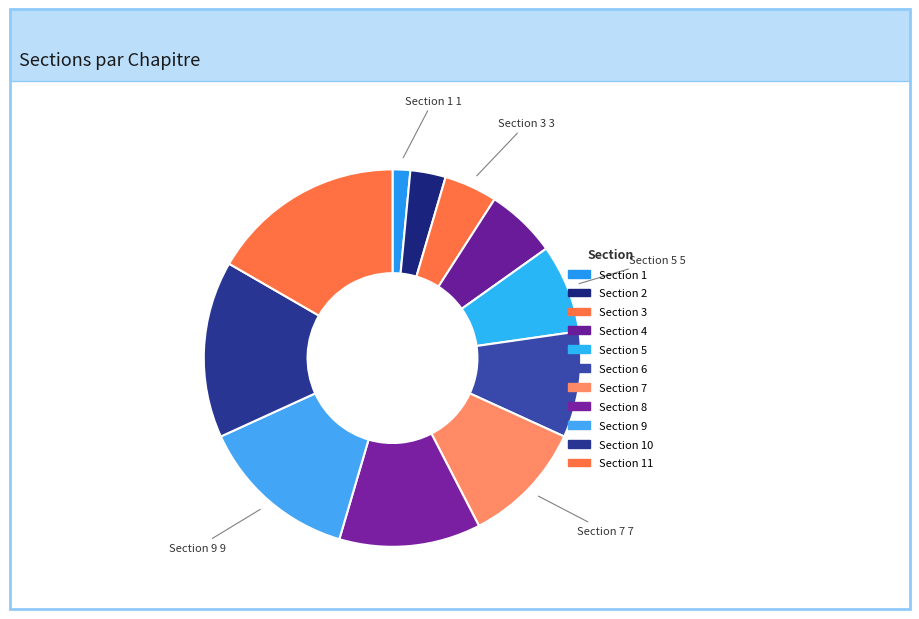

What is the total percentage of Section 9 and Section 3?

18.2%